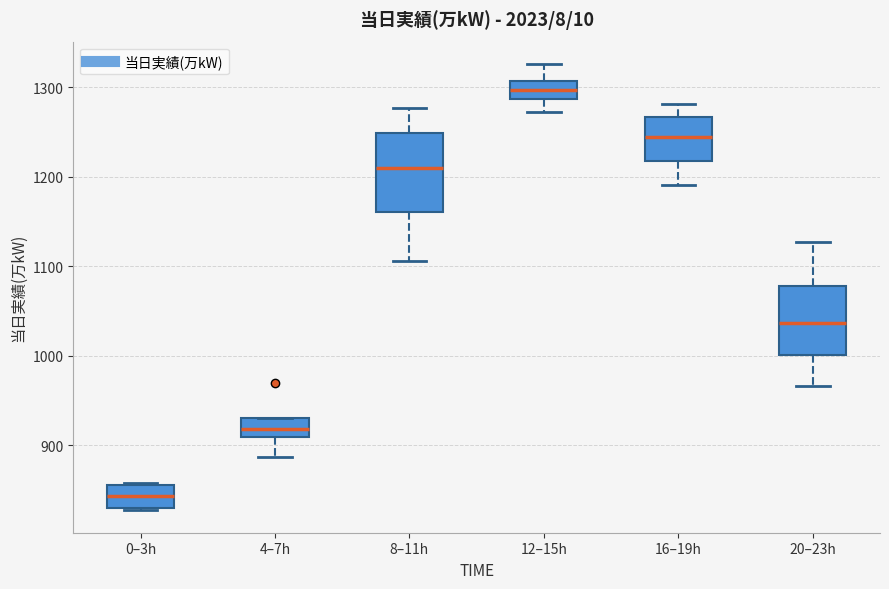

Which box's median line is the highest?

12–15h